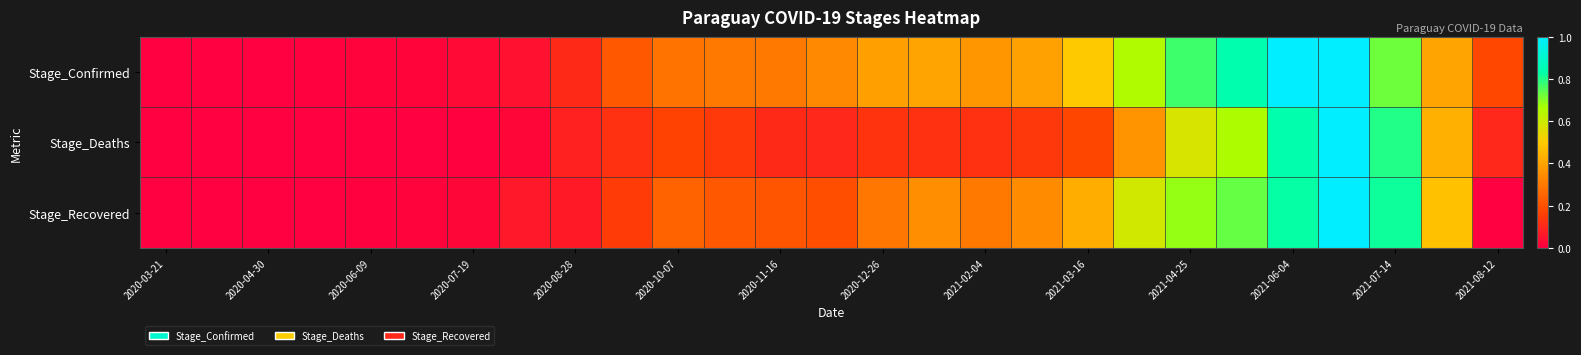

Reading left to right, transcribe all the data shown in this chart.

Stage_Confirmed: 0.0	0.0	0.0	0.0	0.0	0.0	0.0	0.0	0.1	0.2	0.3	0.3	0.3	0.3	0.4	0.4	0.4	0.4	0.5	0.7	0.8	0.8	1.0	1.0	0.7	0.4	0.2
Stage_Deaths: 0.0	0.0	0.0	0.0	0.0	0.0	0.0	0.0	0.1	0.1	0.2	0.1	0.1	0.1	0.1	0.1	0.1	0.1	0.2	0.4	0.6	0.7	0.8	1.0	0.8	0.4	0.1
Stage_Recovered: 0.0	0.0	0.0	0.0	0.0	0.0	0.0	0.1	0.1	0.1	0.2	0.2	0.2	0.2	0.3	0.3	0.3	0.3	0.4	0.6	0.7	0.7	0.8	1.0	0.8	0.5	0.0